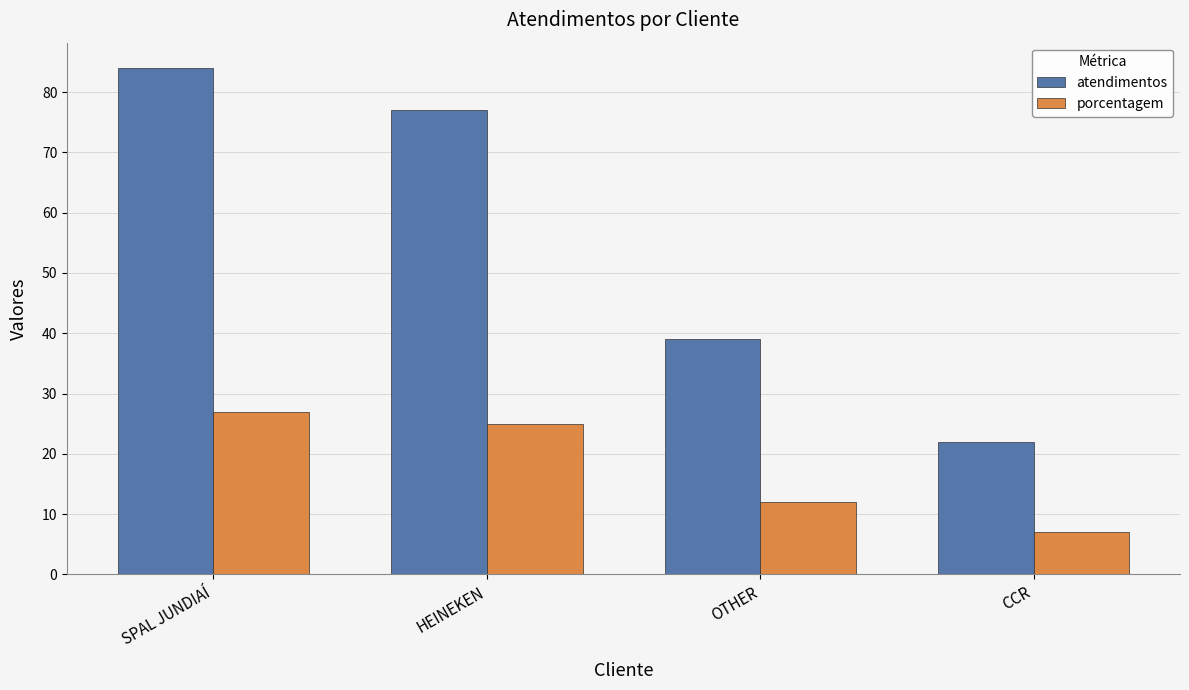

How many porcentagem values are between 12 and 27?

3